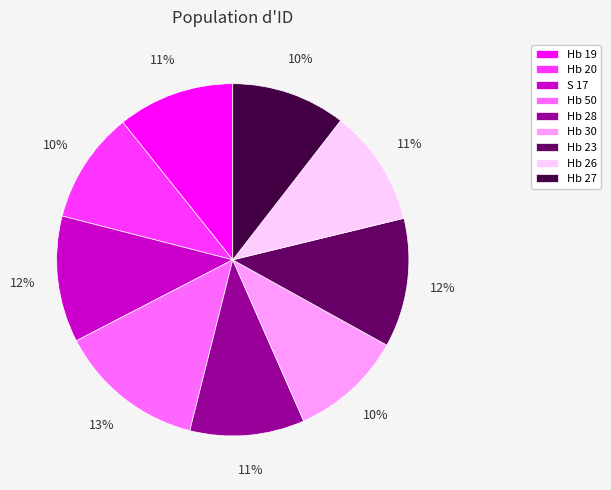

Is there a majority slice in this chart?

No